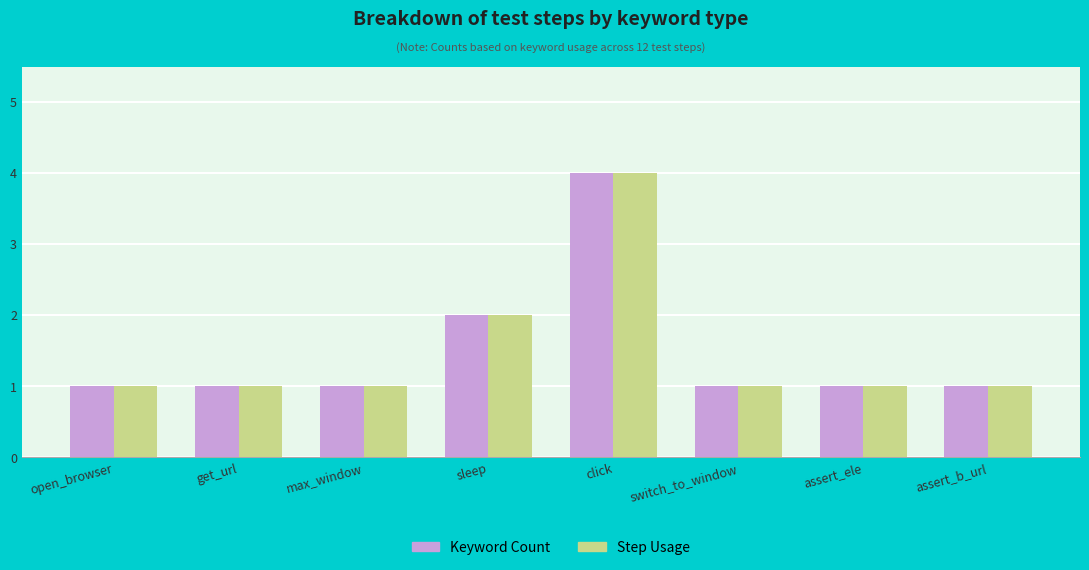

What are all the series names shown in the legend?

Keyword Count, Step Usage